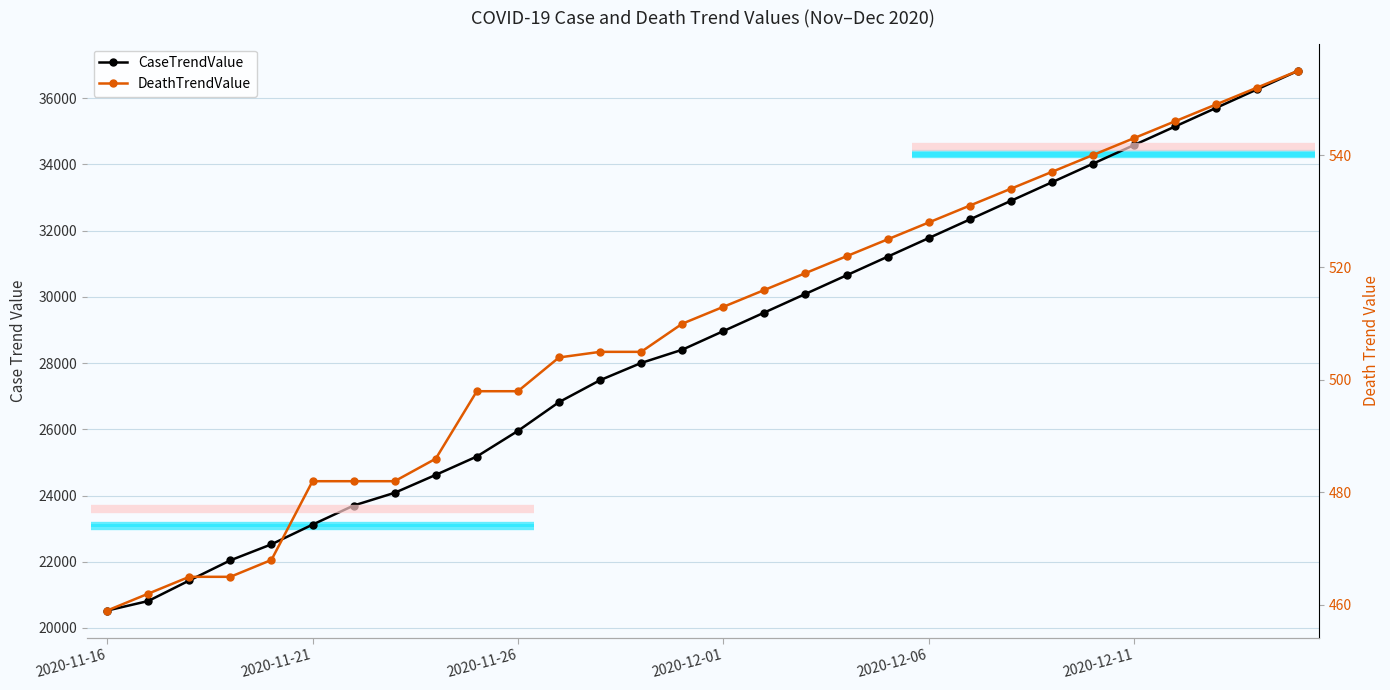

At how many categories does at least one series exceed 12046?

30